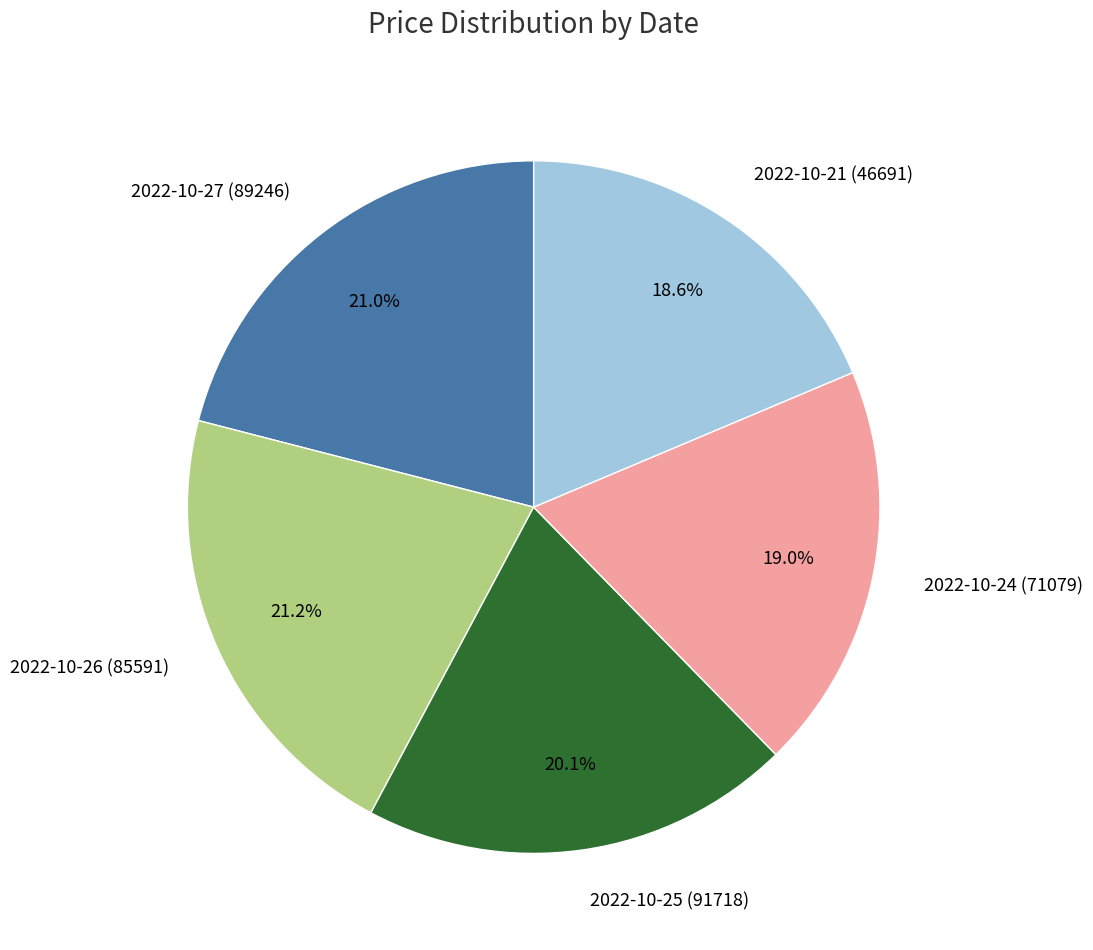

To the nearest percent, what is the combined percentage of 2022-10-21 (46691) and 2022-10-25 (91718)?

39%